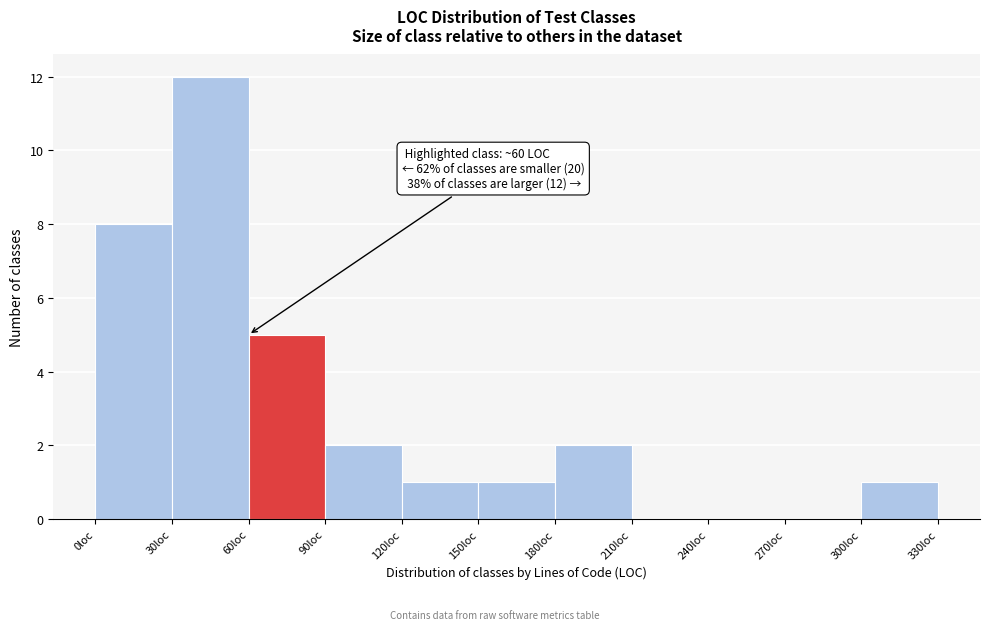

Over which range of the x-axis is the bar tallest?

30 to 60